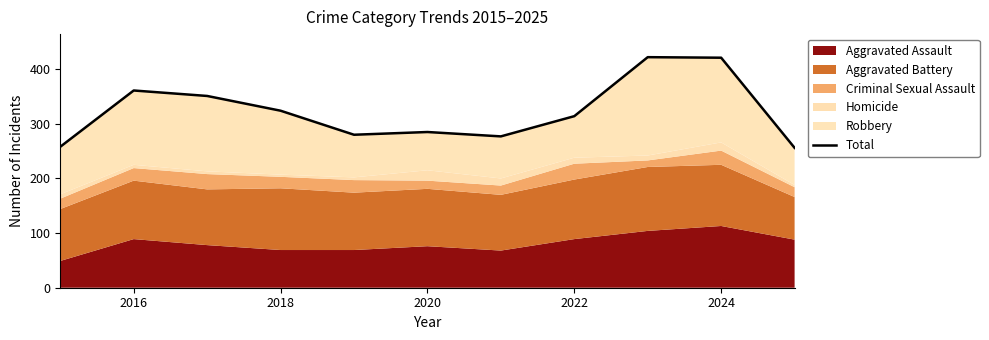

Reading left to right, transcribe all the data shown in this chart.

258	361	351	324	280	285	277	314	422	421	256